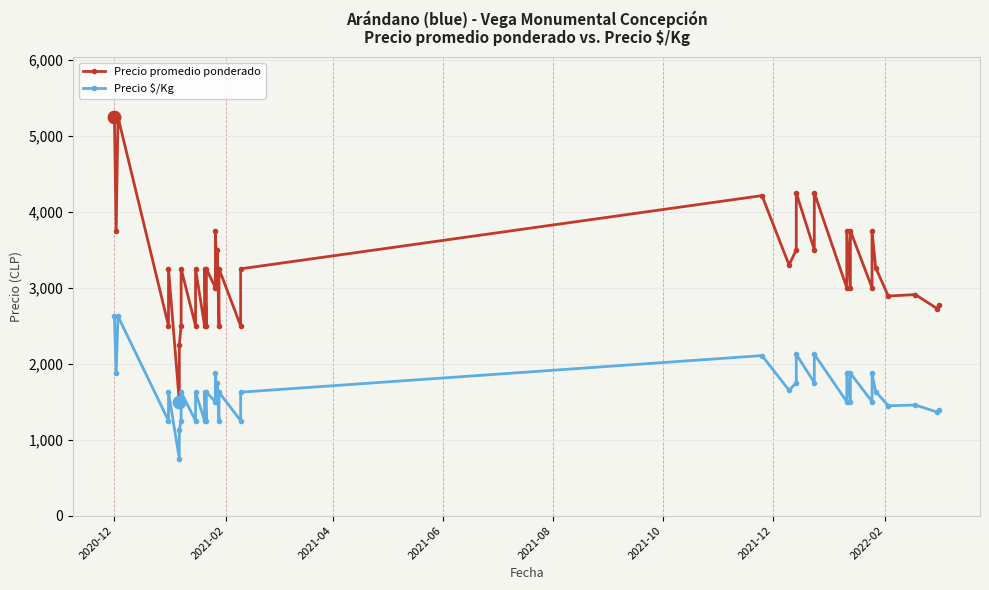

Is the value of Precio promedio ponderado at 25 greater than the value of Precio $/Kg at 2021-02?

Yes